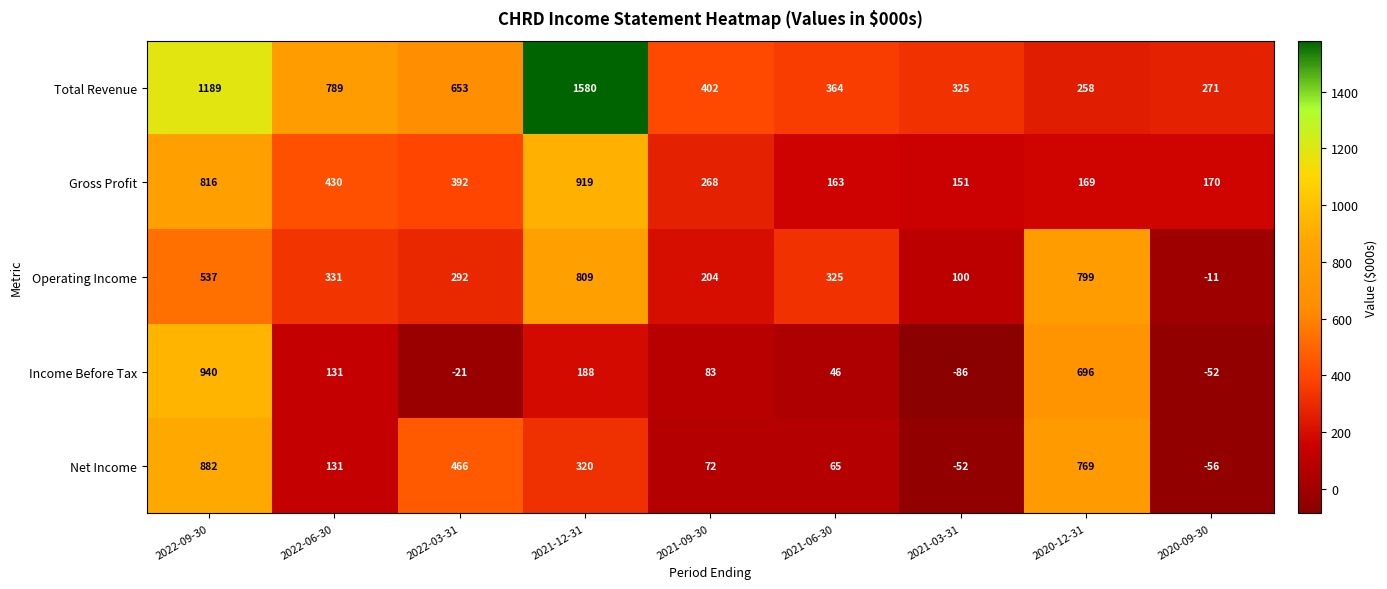

Count the number of data series in this chart.

5